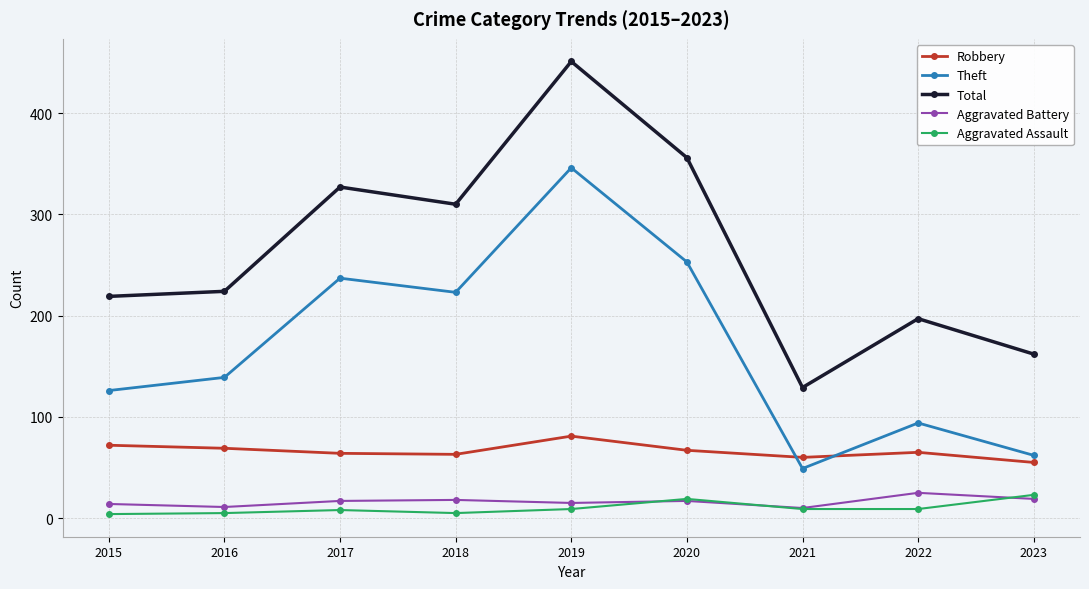

Between 2015 and 2019, which series saw the biggest shift?

Total